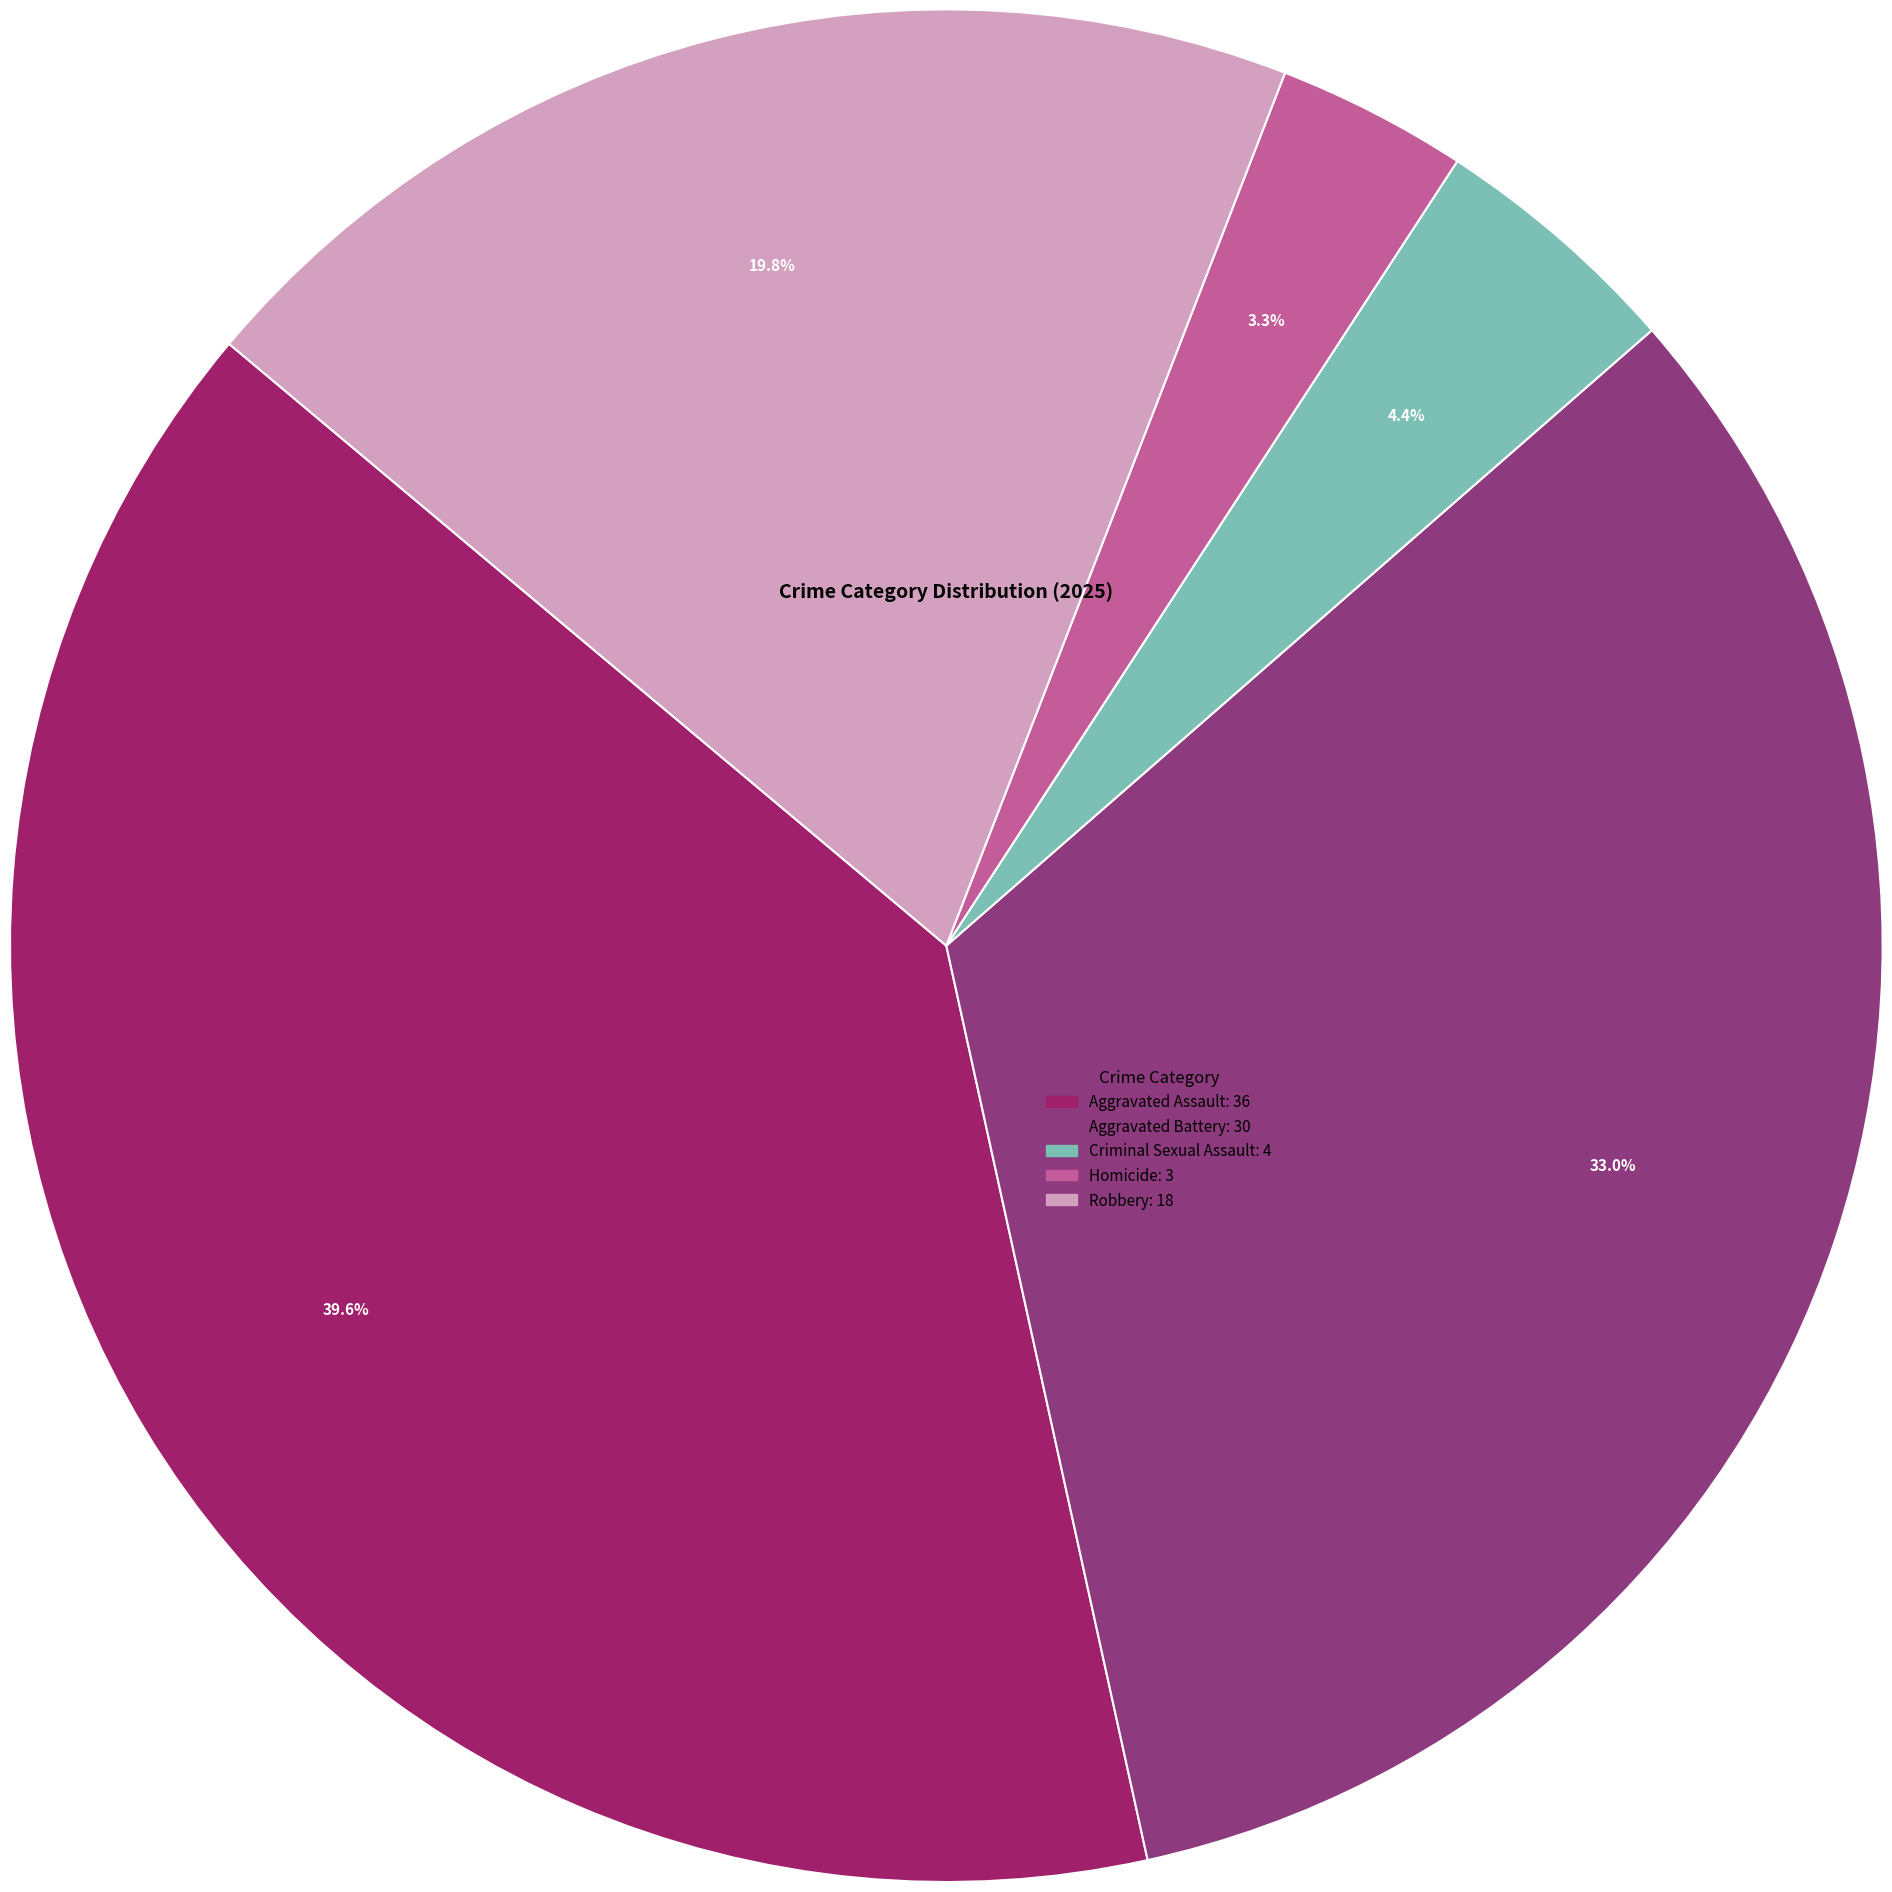

Is there any slice that represents more than half of the pie?

No